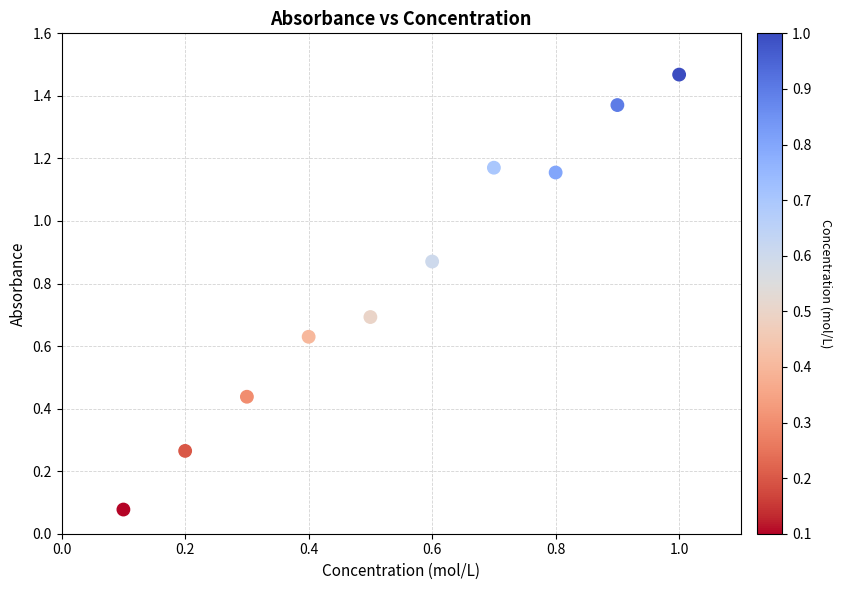

What is the average Y value?

0.8